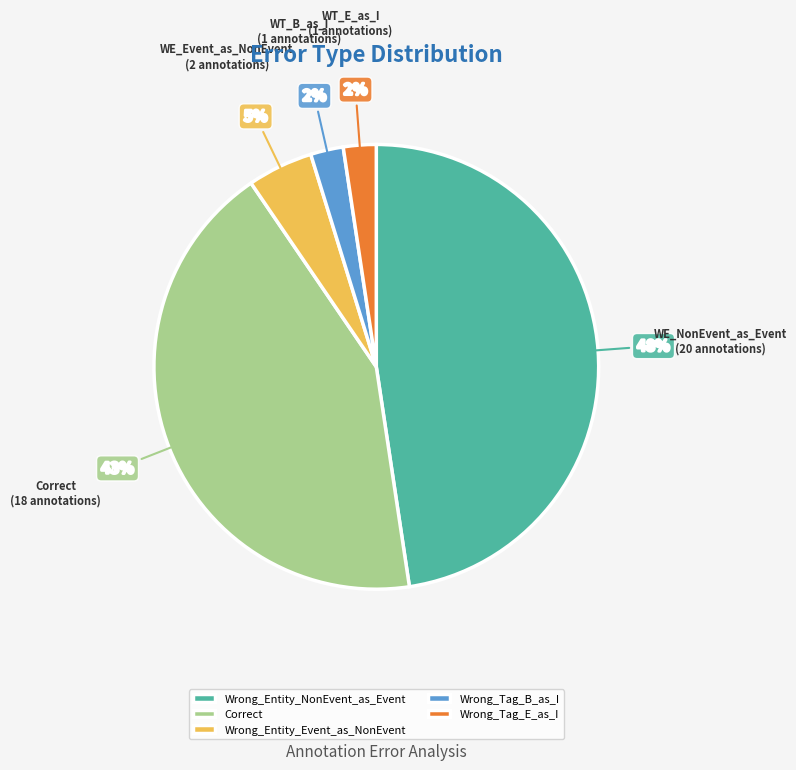

To the nearest percent, what is the average slice percentage?

20%